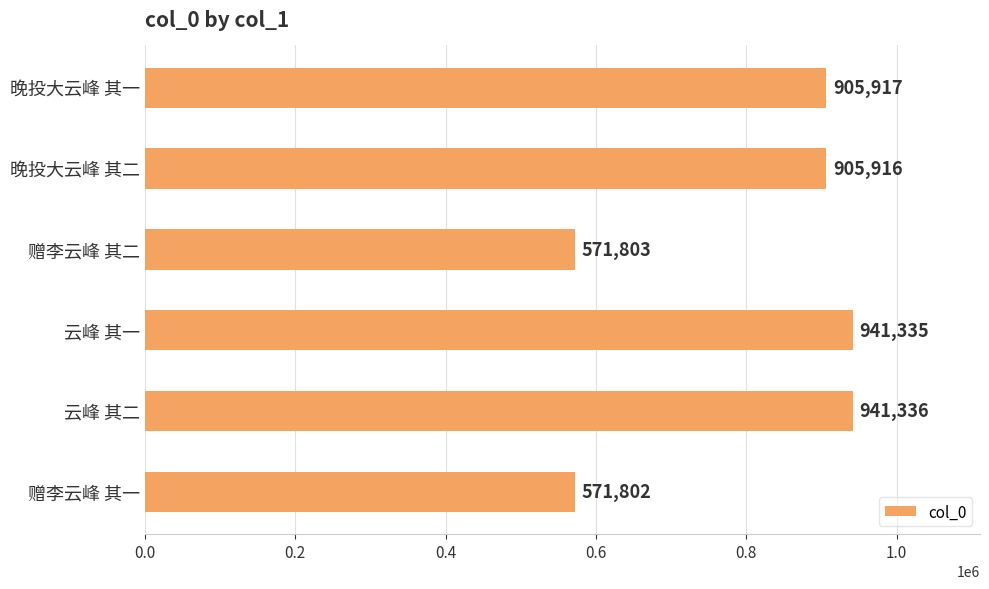

What is the difference between the second highest and minimum values?

369533